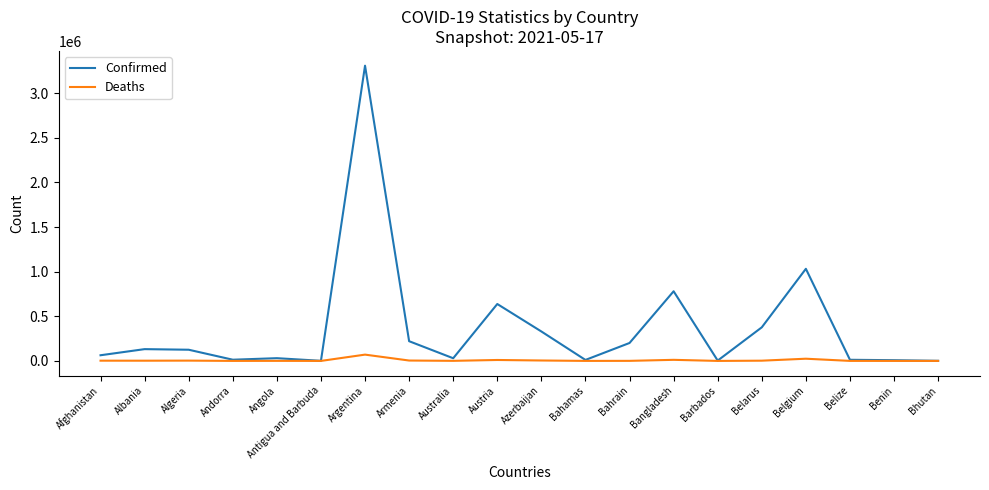

What is the average value of the Confirmed series?

365910